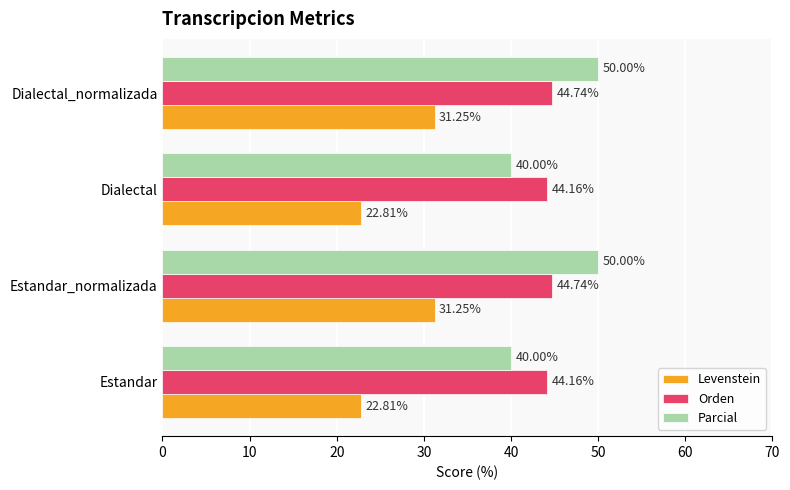

Which series has the widest spread of values?

Parcial